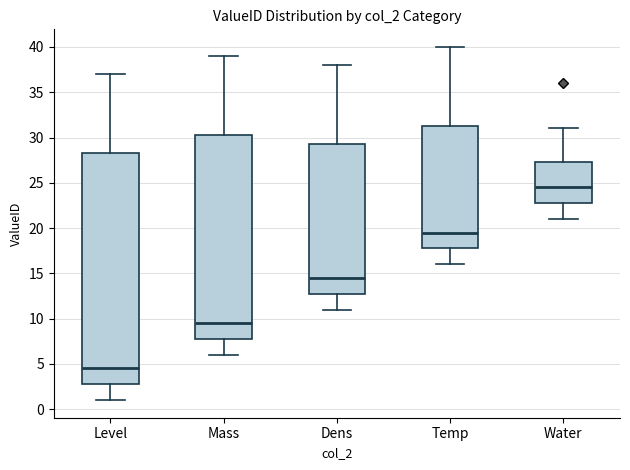

Reading left to right, transcribe this box plot: for each box, give where its median line is, the range the box spans, and where its two whiskers end, as read against the y-axis. The values are not printed on the chart, so give them approximately, as read against the axis.

Level: median 4.5, box 3.0 to 28.5, whiskers 1.0 to 37.0
Mass: median 9.5, box 8.0 to 30.5, whiskers 6.0 to 39.0
Dens: median 14.5, box 13.0 to 29.5, whiskers 11.0 to 38.0
Temp: median 19.5, box 18.0 to 31.5, whiskers 16.0 to 40.0
Water: median 24.5, box 23.0 to 27.5, whiskers 21.0 to 31.0